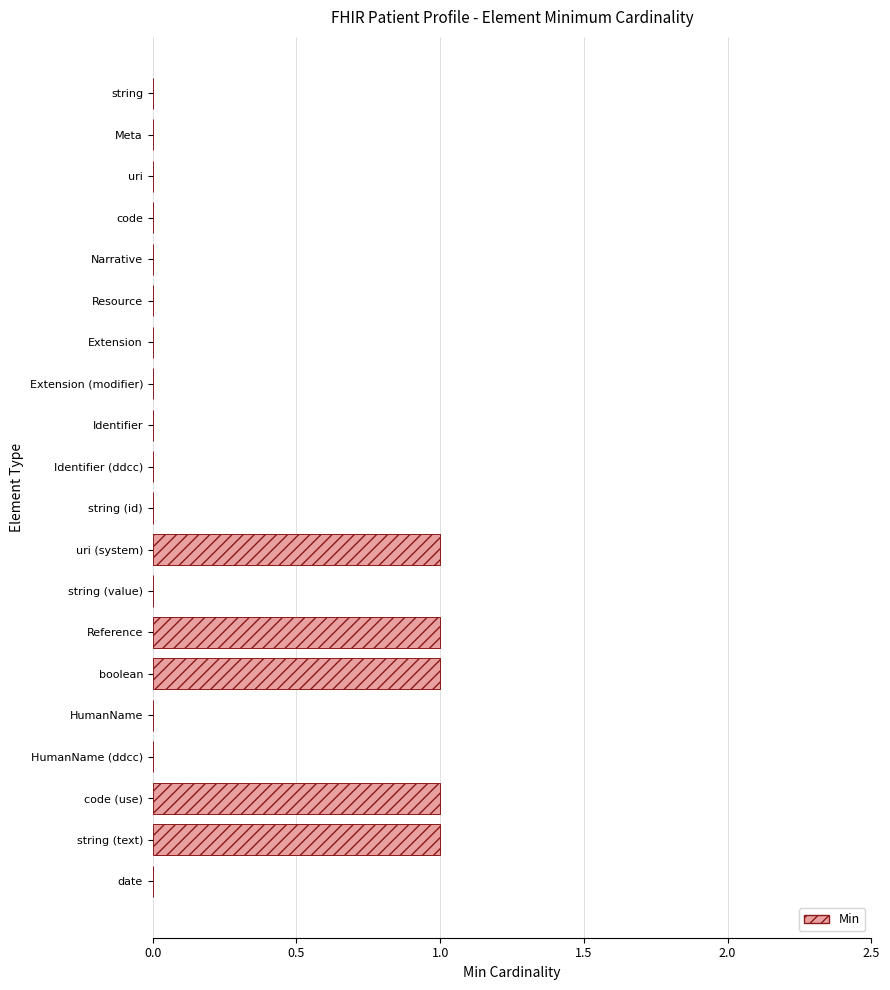

The value at boolean is 1. True or false?

True